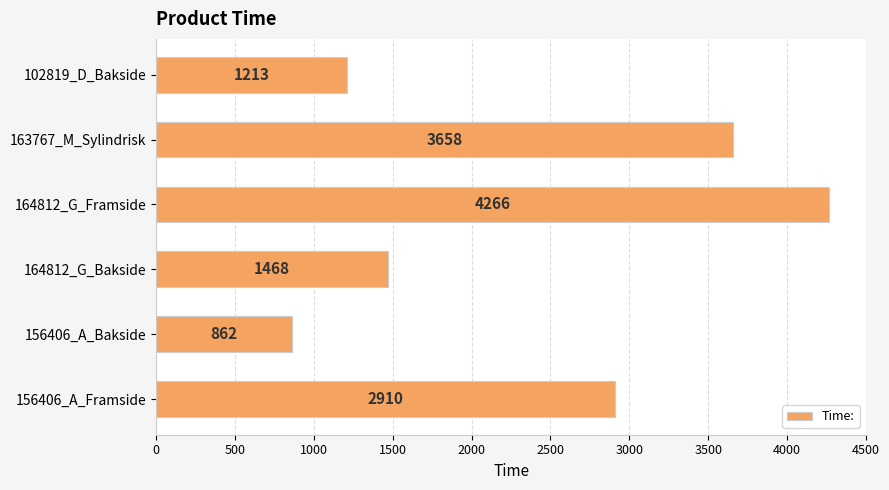

How many categories are shown in the chart?

6